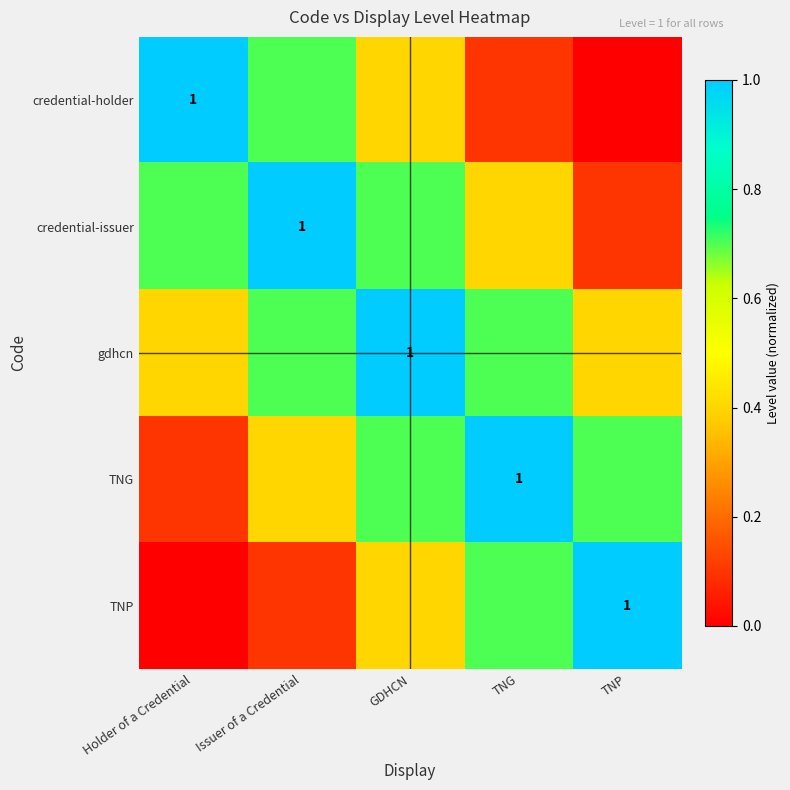

Read the TNG value at Holder of a Credential.

0.1